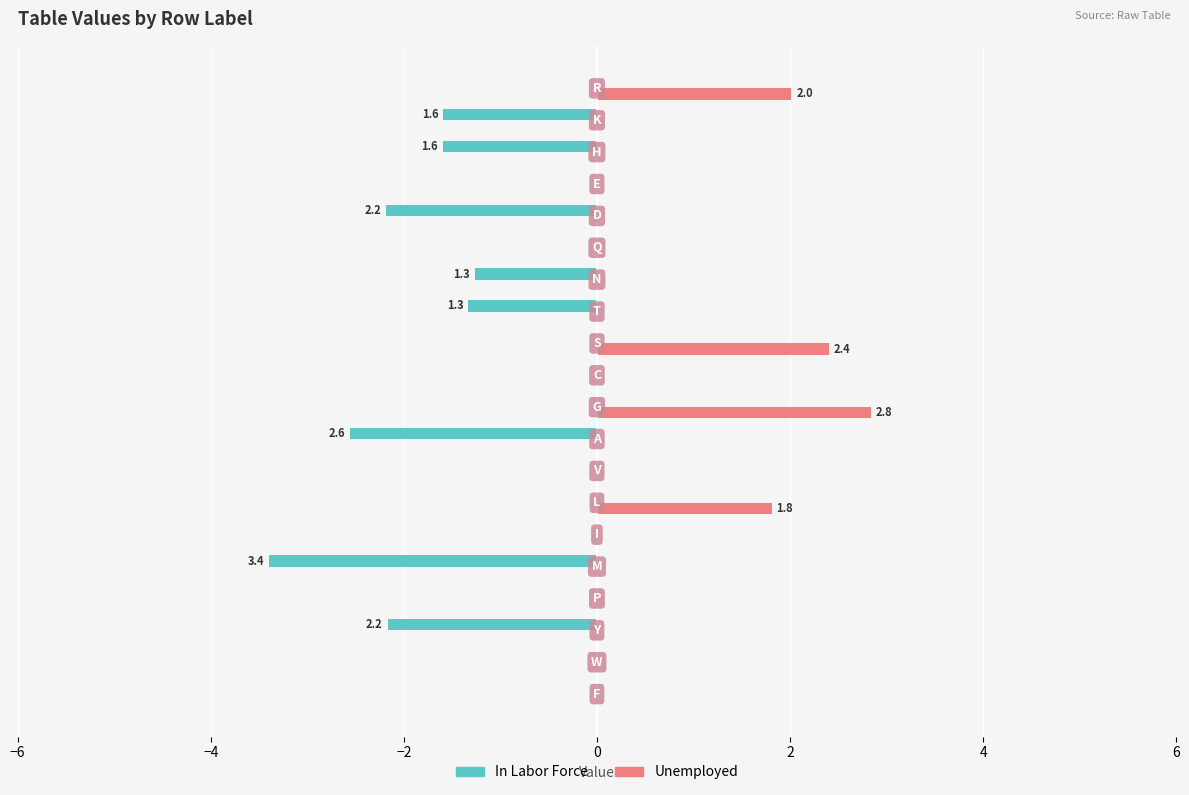

What is the greatest value displayed?

2.8